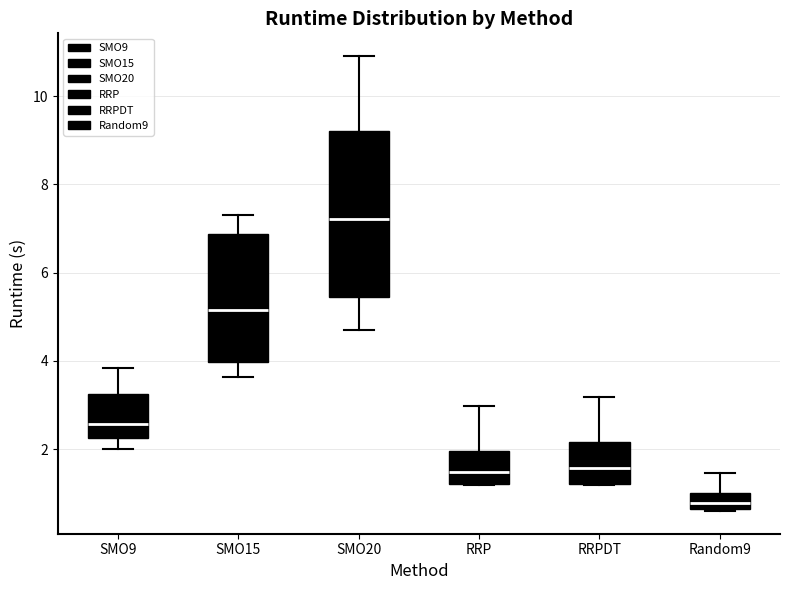

Comparing the boxes themselves (not the whiskers), which one is the tallest?

SMO20